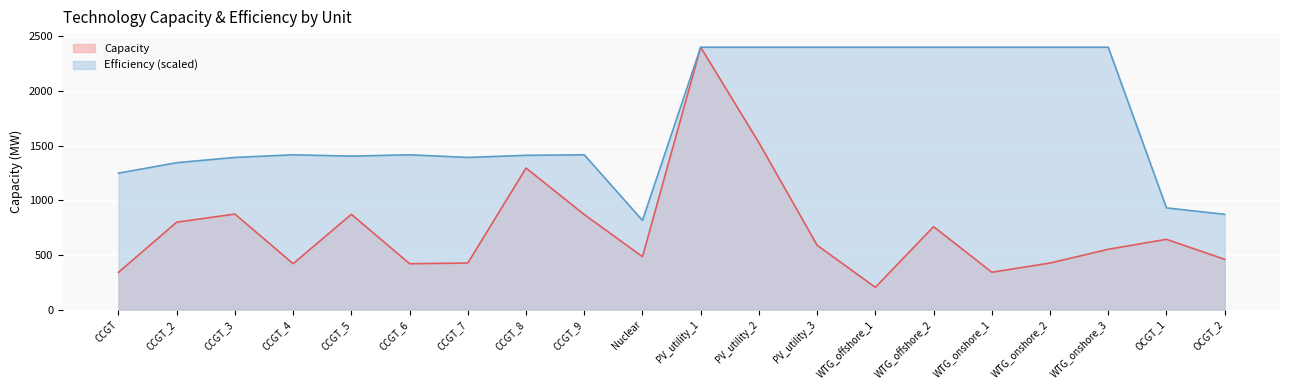

Between CCGT and OCGT_1, which series saw the biggest shift?

Efficiency